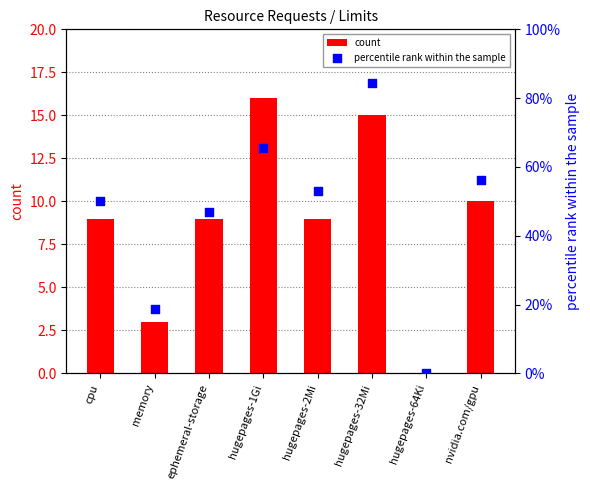

At which category is the sum across all series the highest?

hugepages-1Gi